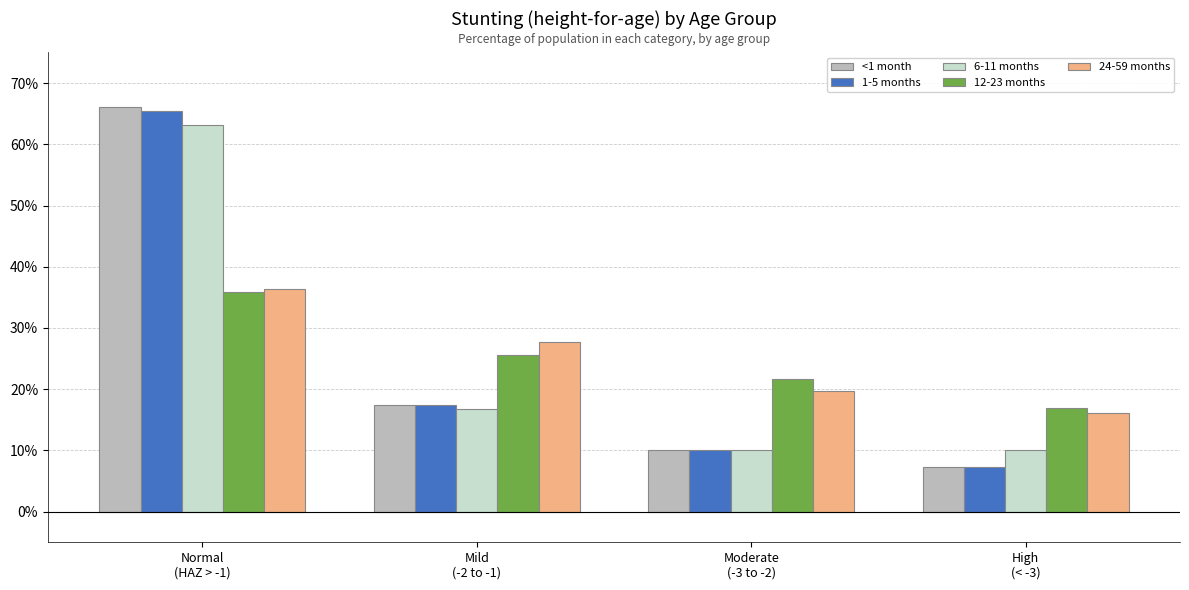

Which category has the highest value across all series?

Normal
(HAZ > -1)